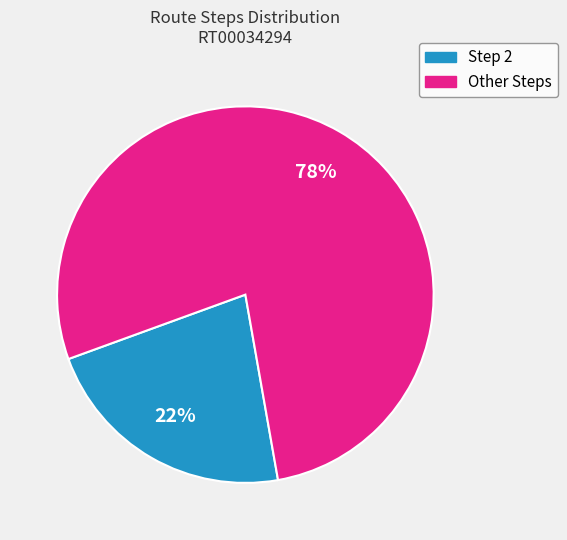

The Step 2 slice represents 22% of the pie. True or false?

True